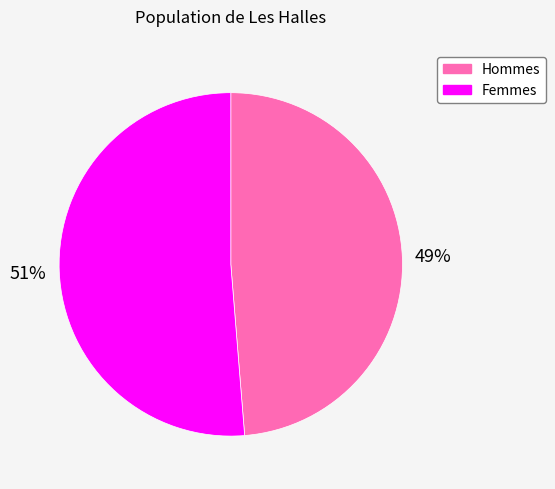

Is there a majority slice in this chart?

Yes